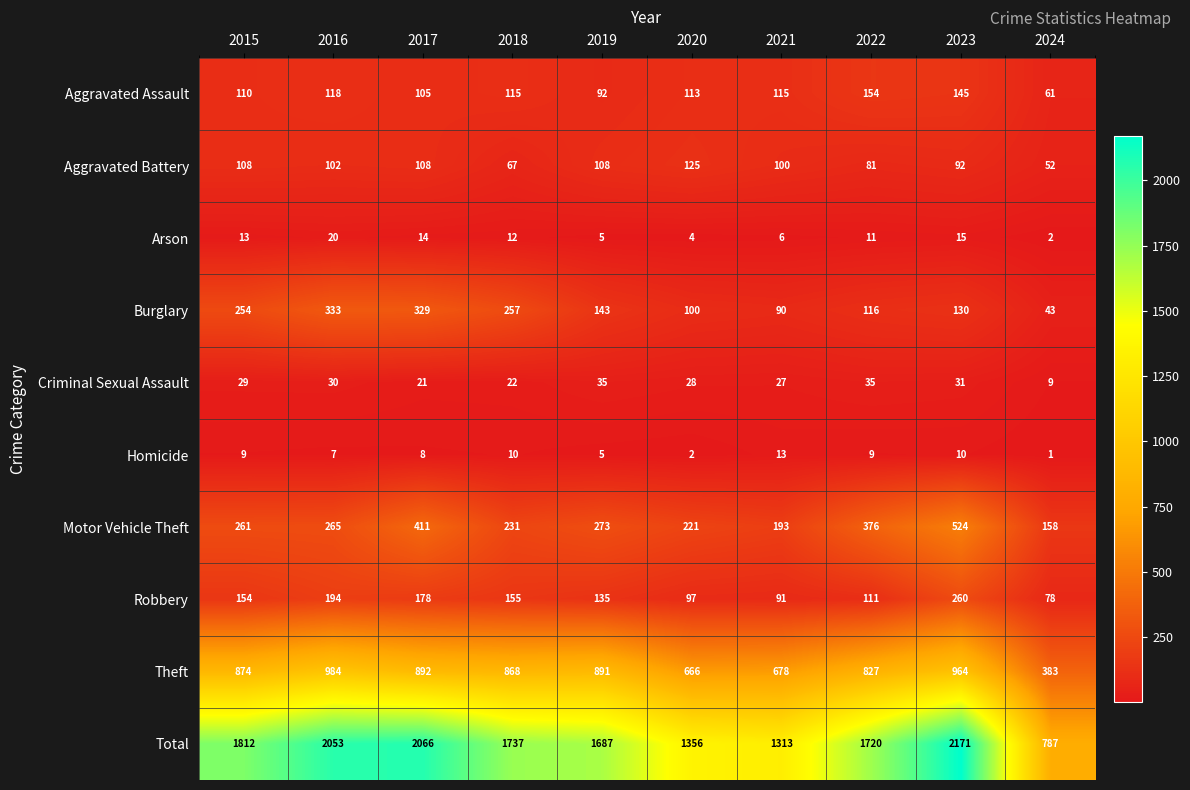

The value of Burglary at 2016 is 562. True or false?

False